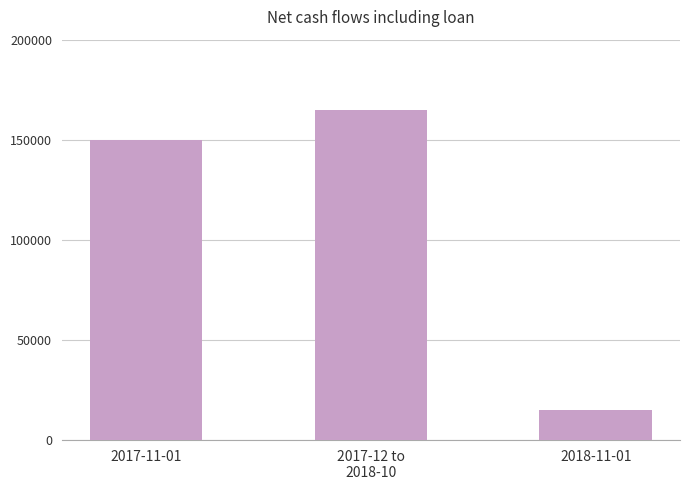

What is the difference between the second highest and minimum values?

135000